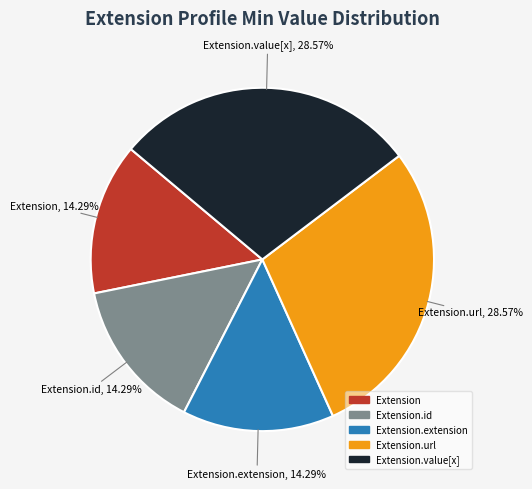

Is there a majority slice in this chart?

No